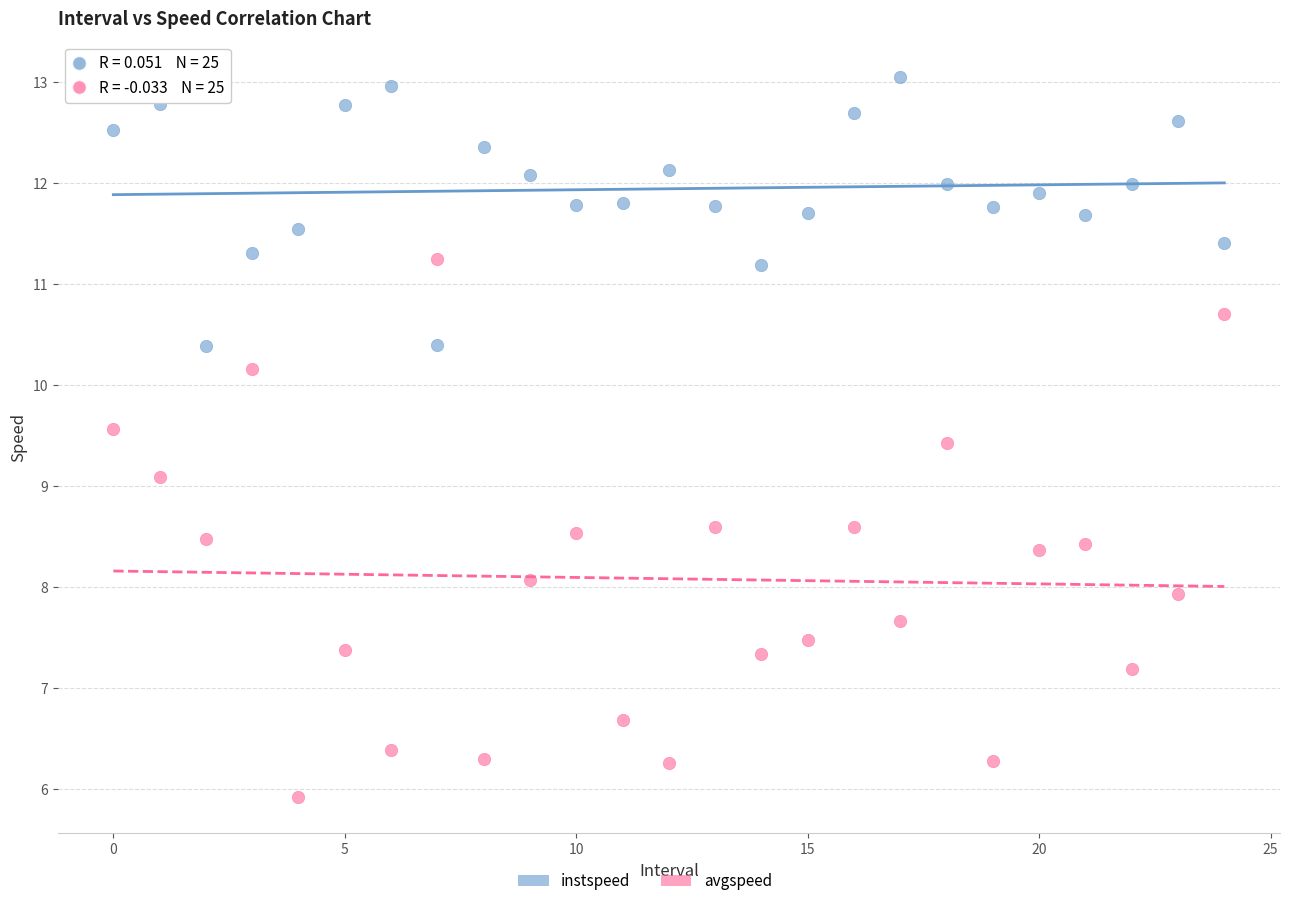

Across all series, what Y value is closest to 9?

9.1